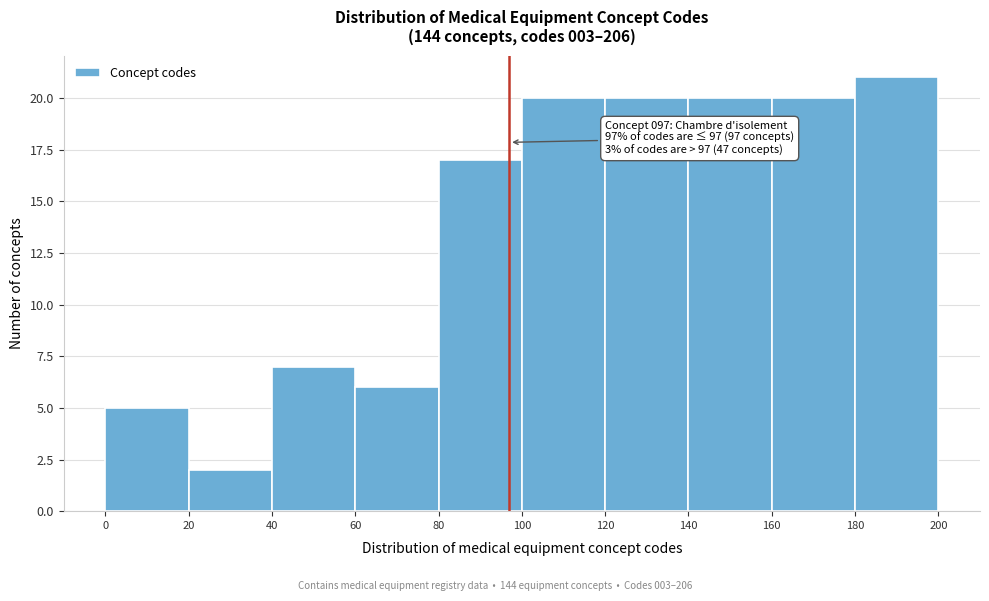

Which range on the x-axis has the tallest bar?

180 to 200